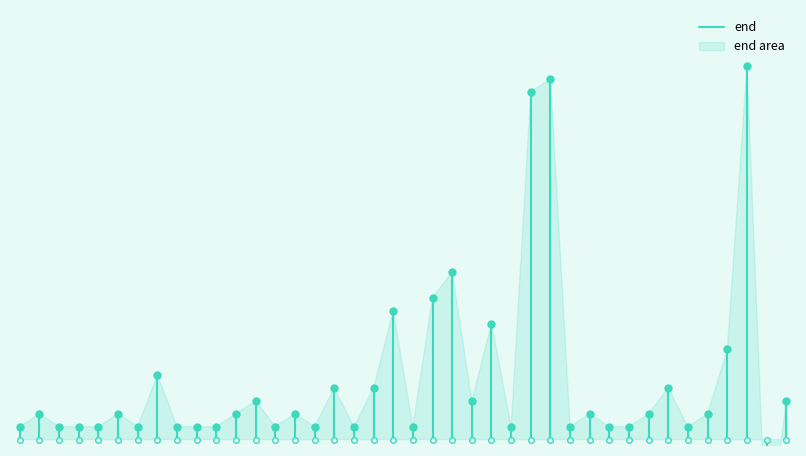

The value at 0 is 0. True or false?

True